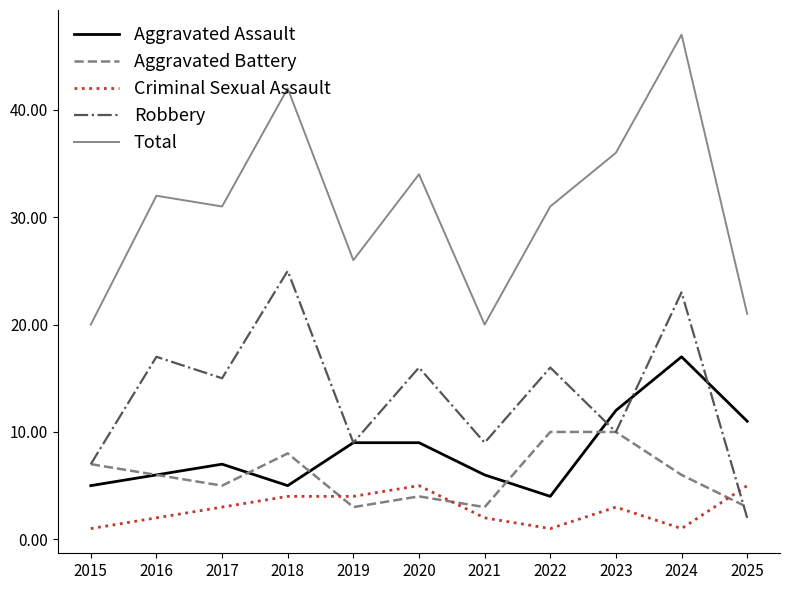

How many lines are shown in the chart?

5